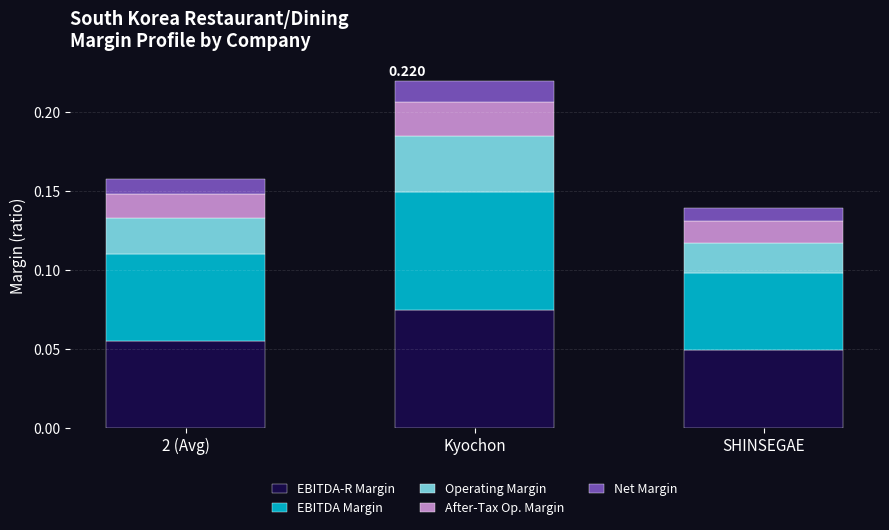

At which category is the sum across all series the highest?

Kyochon